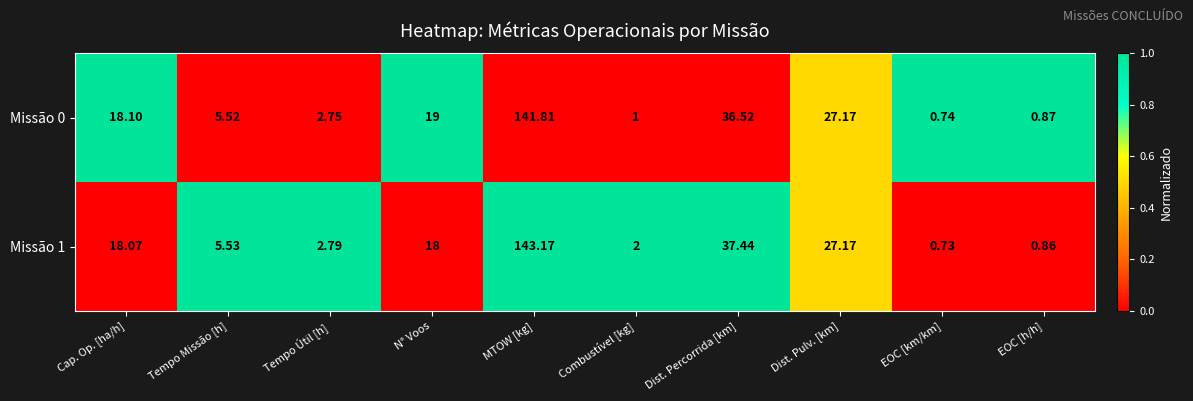

At which category is the sum across all series the highest?

MTOW [kg]